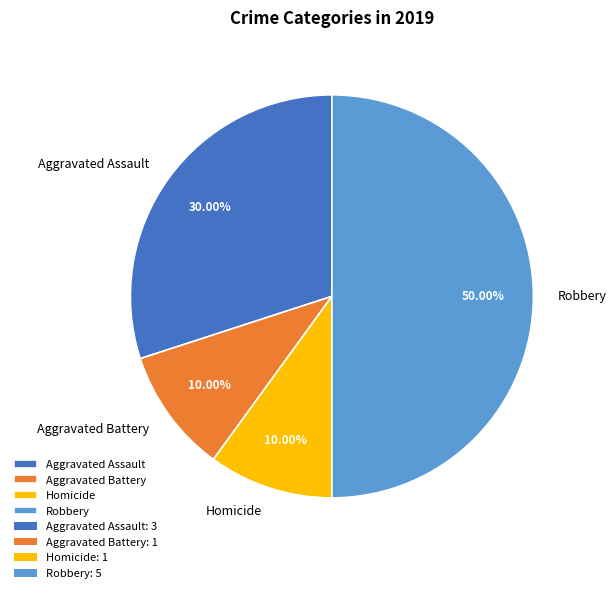

True or false: Aggravated Battery accounts for 10% of the total.

True